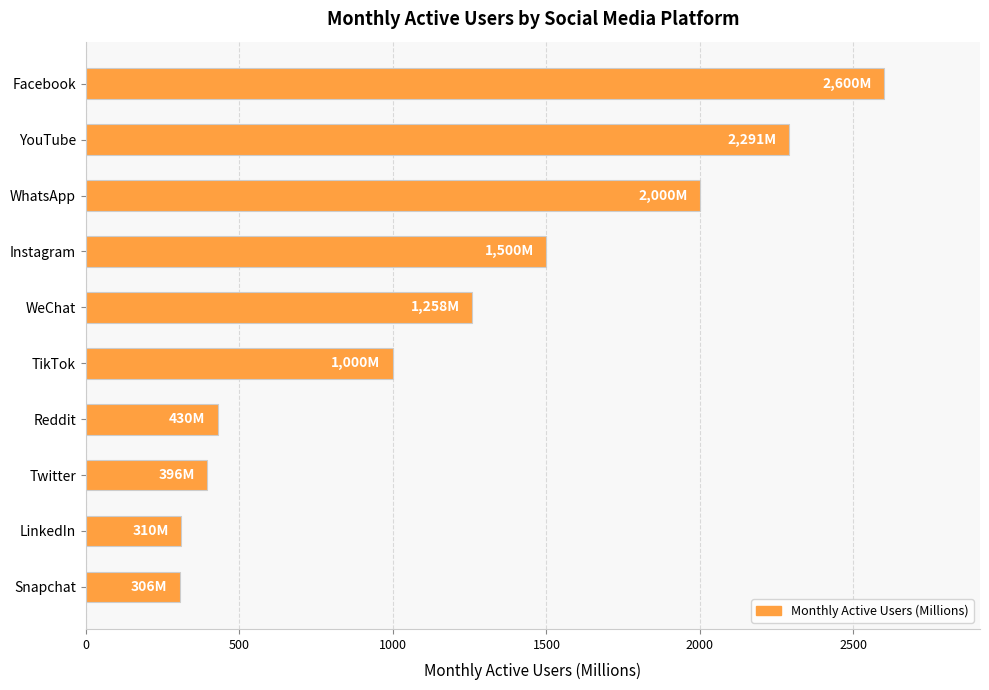

What is the average value?

1209